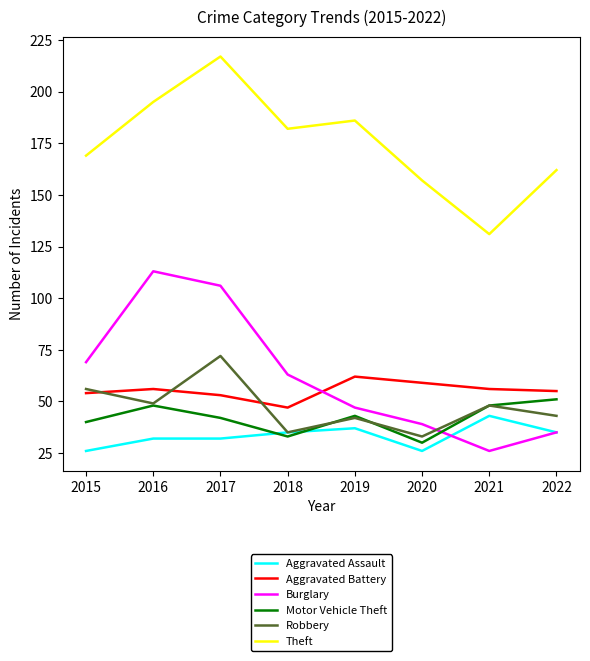

Where is the first local maximum for Theft?

2017